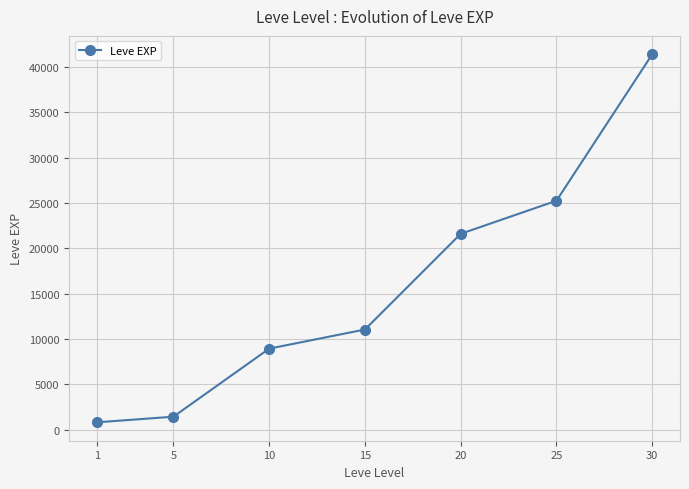

Which label corresponds to the largest value in the chart?

30